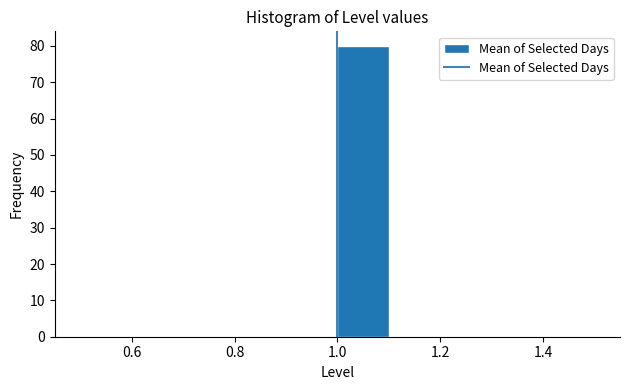

Over which range of the x-axis is the bar tallest?

1.0 to 1.1